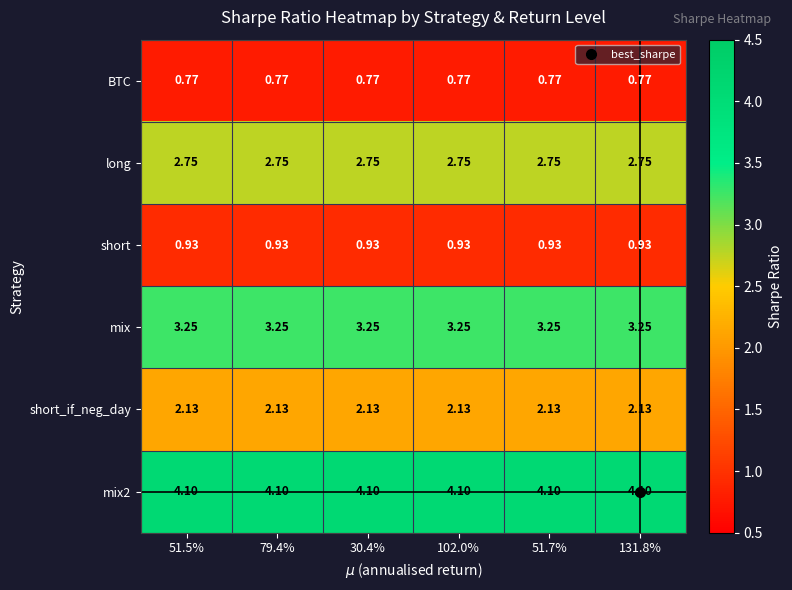

Reading left to right, extract all data points from this chart.

BTC: 51.5%=0.8	79.4%=0.8	30.4%=0.8	102.0%=0.8	51.7%=0.8	131.8%=0.8
long: 51.5%=2.8	79.4%=2.8	30.4%=2.8	102.0%=2.8	51.7%=2.8	131.8%=2.8
short: 51.5%=0.9	79.4%=0.9	30.4%=0.9	102.0%=0.9	51.7%=0.9	131.8%=0.9
mix: 51.5%=3.2	79.4%=3.2	30.4%=3.2	102.0%=3.2	51.7%=3.2	131.8%=3.2
short_if_neg_day: 51.5%=2.1	79.4%=2.1	30.4%=2.1	102.0%=2.1	51.7%=2.1	131.8%=2.1
mix2: 51.5%=4.1	79.4%=4.1	30.4%=4.1	102.0%=4.1	51.7%=4.1	131.8%=4.1